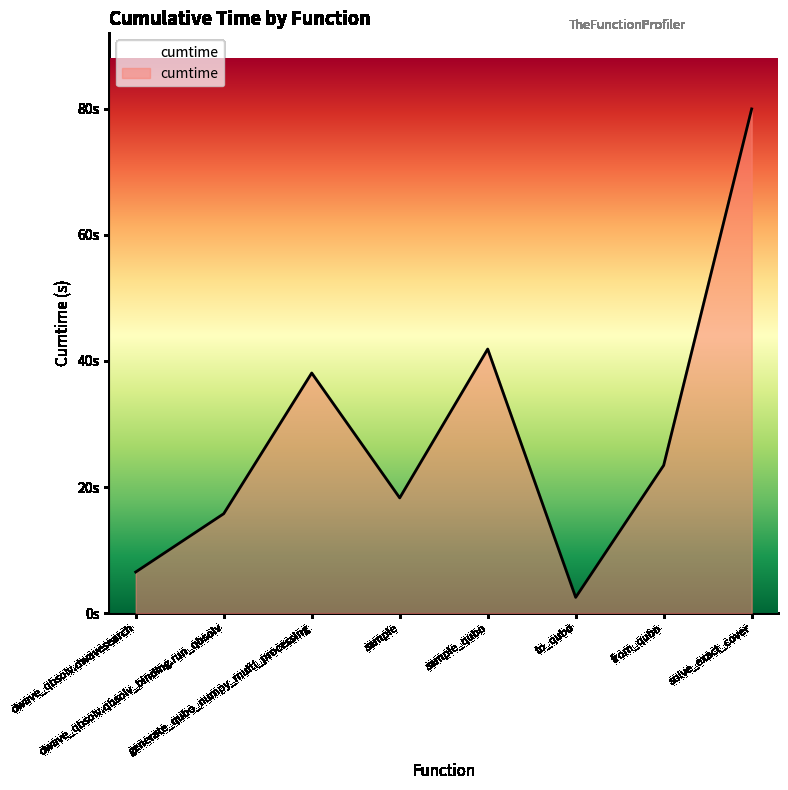

Rank the categories by value from lowest to highest.

to_qubo, dwave_qbsolv.dwavesearch, dwave_qbsolv.qbsolv_binding.run_qbsolv, sample, from_qubo, generate_qubo_numpy_multi_processing, sample_qubo, solve_exact_cover